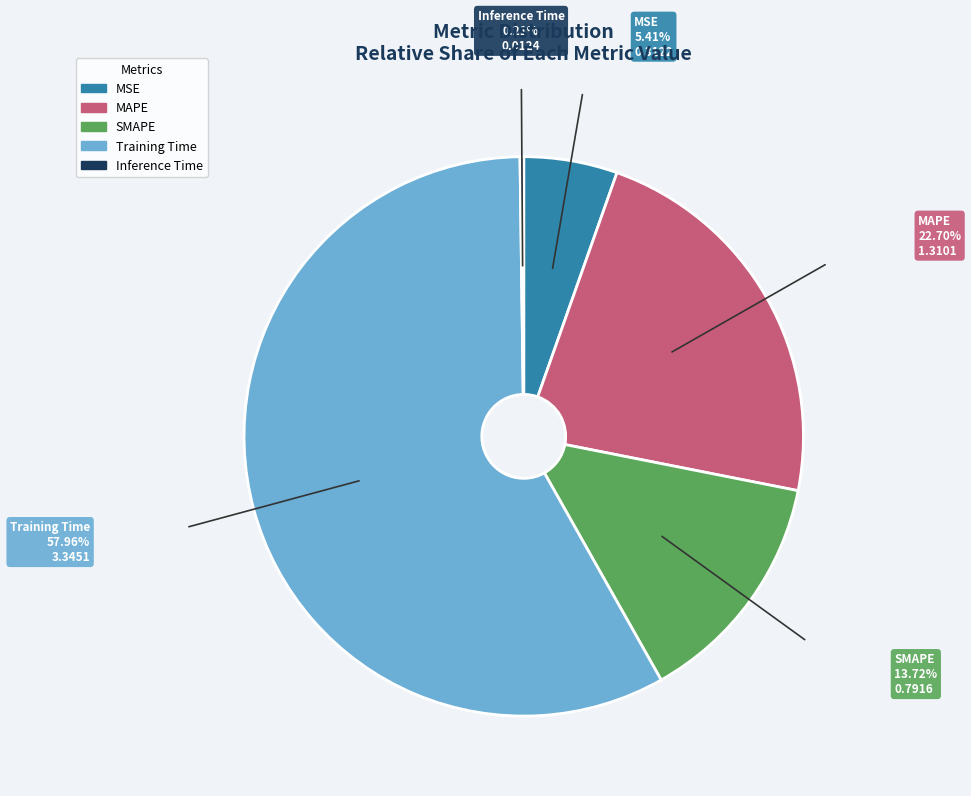

Which slice is the largest?

Training Time